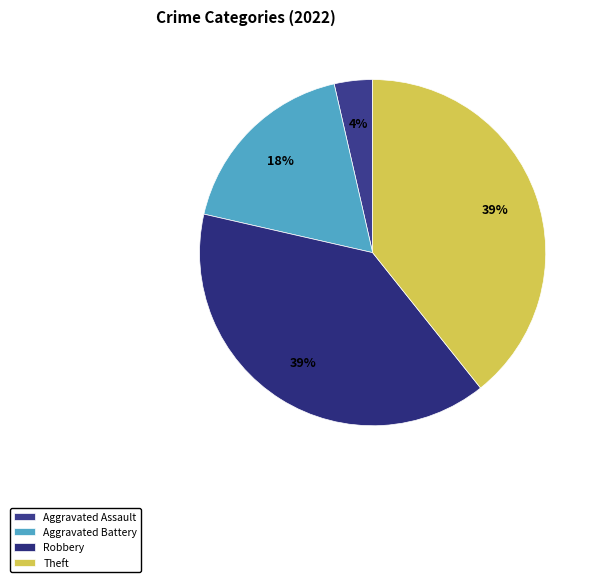

To the nearest percent, what portion does Theft represent?

39%